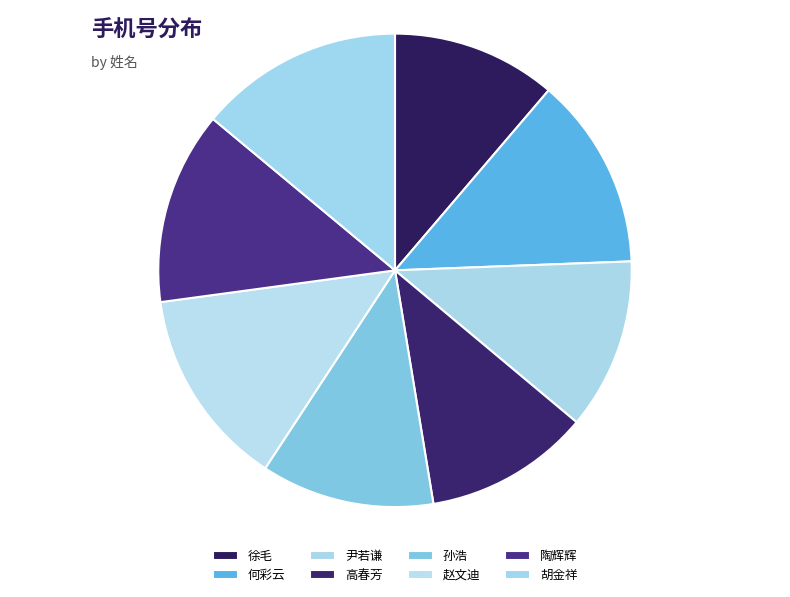

How much of the chart is everything except 陶辉辉?

86.8%